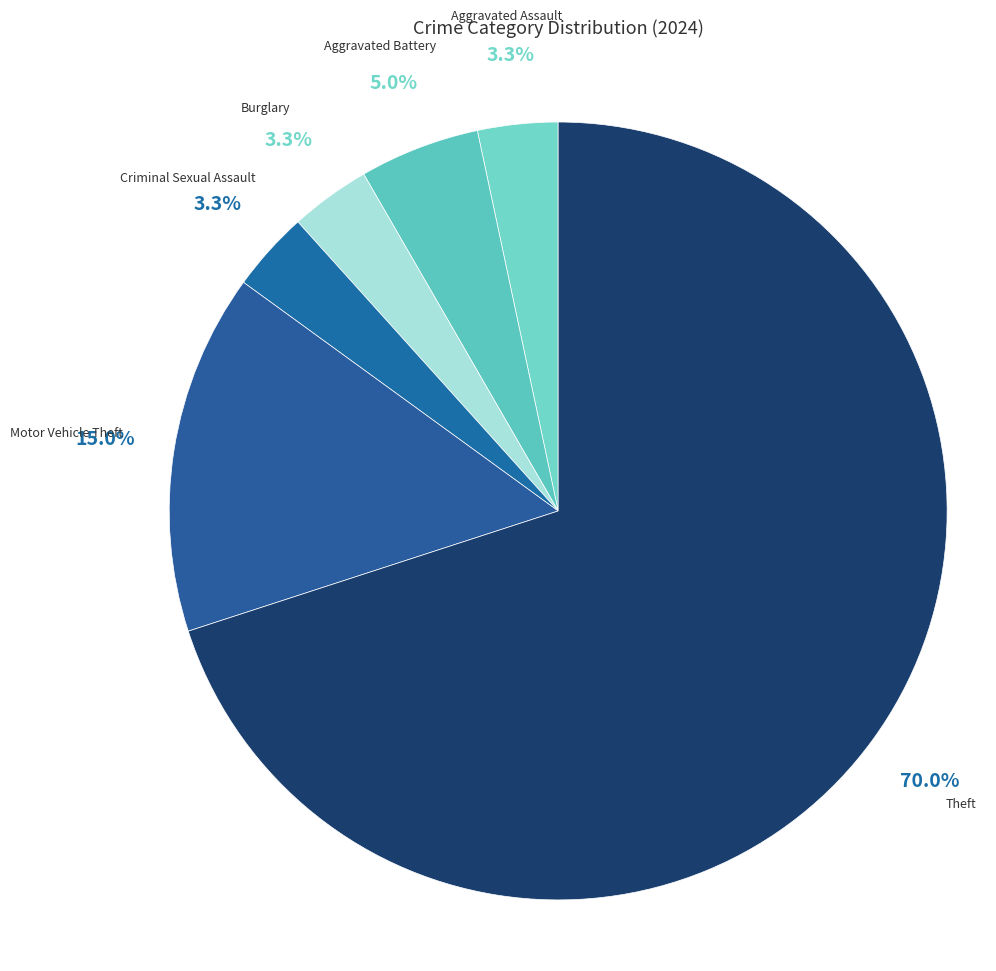

Is there any slice that represents more than half of the pie?

Yes